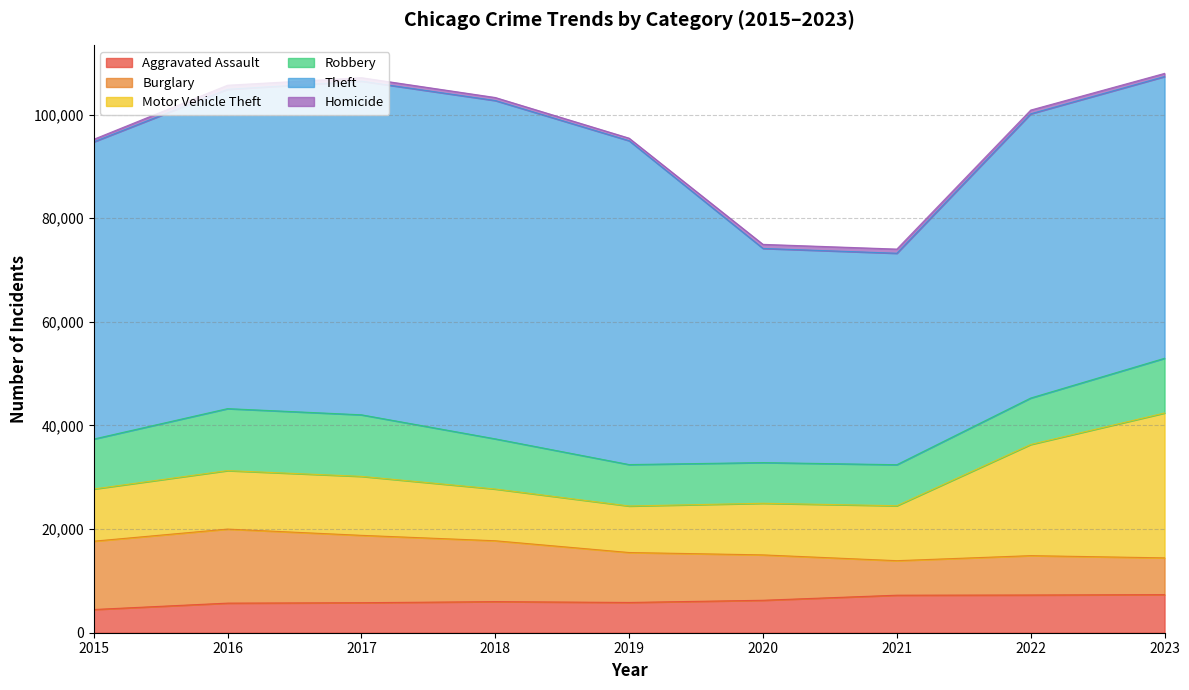

True or false: Aggravated Assault has more than 2 points higher than both neighbors.

False